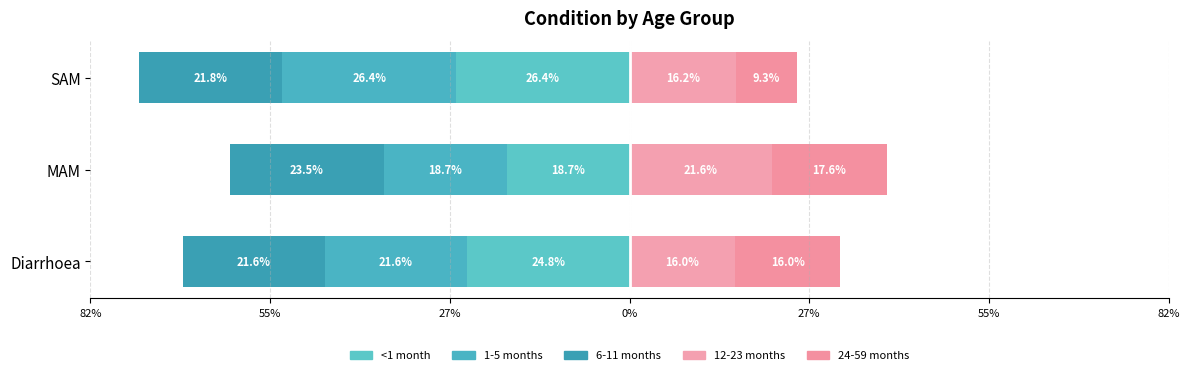

What is the sum of all 1-5 months values?

-66.7